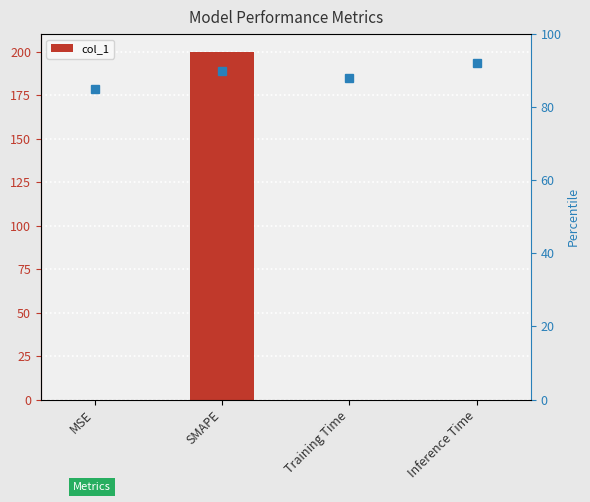

Which has a higher value, Training Time or MSE?

MSE